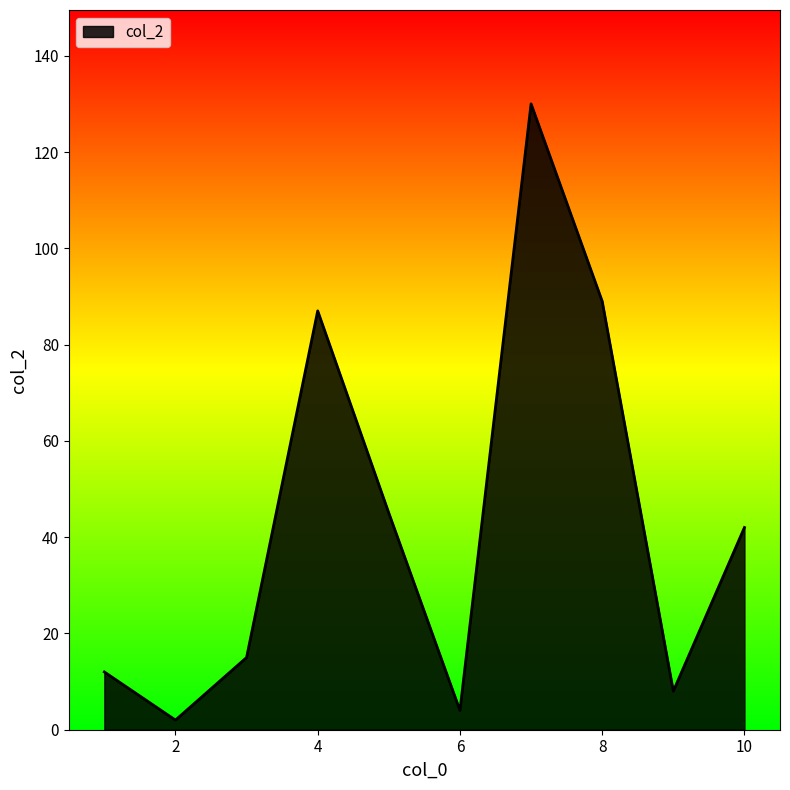

What is the difference between the maximum and minimum values?

128